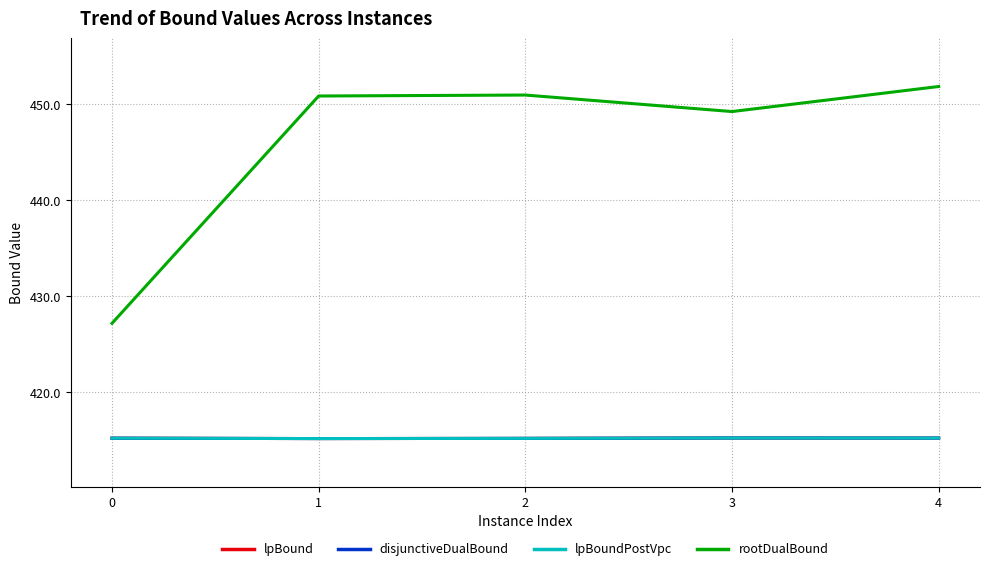

Does the chart have visible grid lines?

Yes